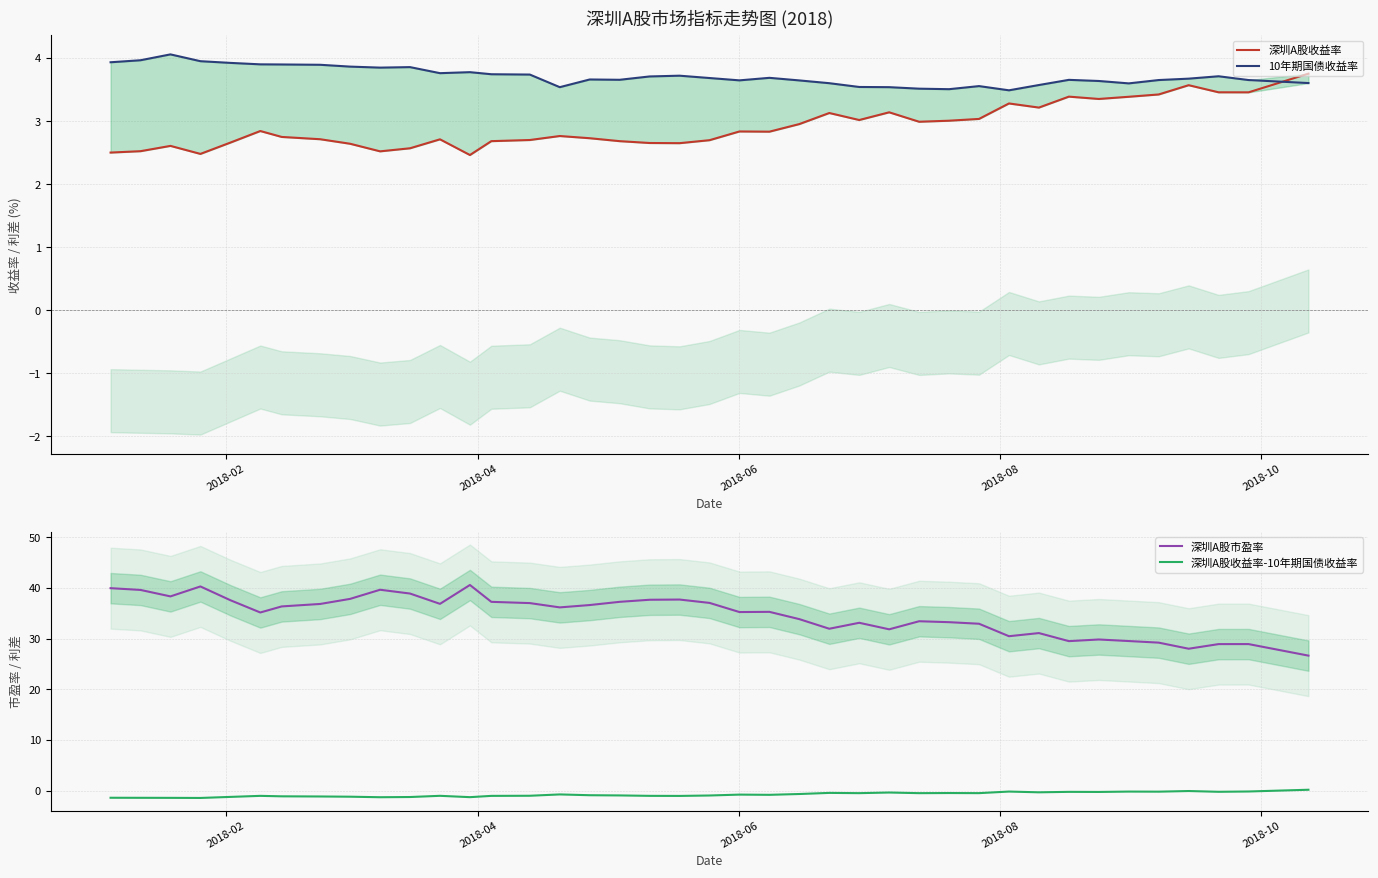

True or false: 深圳A股收益率-10年期国债收益率 and 深圳A股市盈率 cross at least once.

False